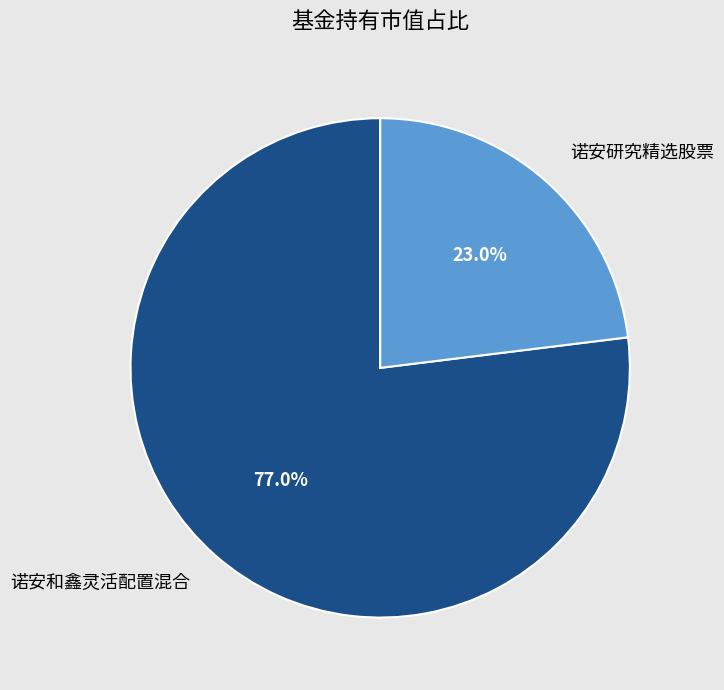

To the nearest percent, what is the combined percentage of 诺安和鑫灵活配置混合 and 诺安研究精选股票?

100%